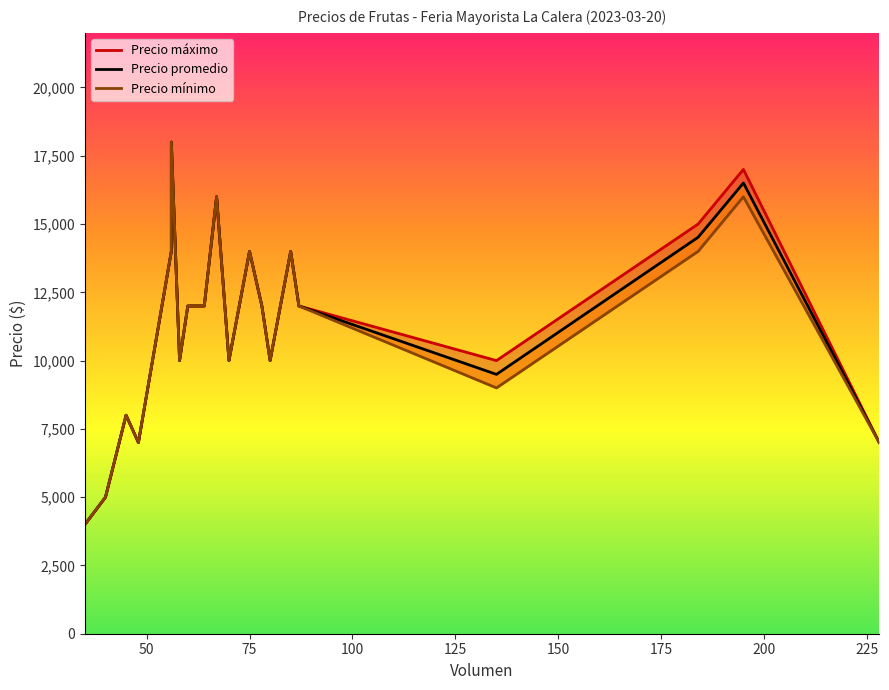

What is the greatest value displayed?

18000